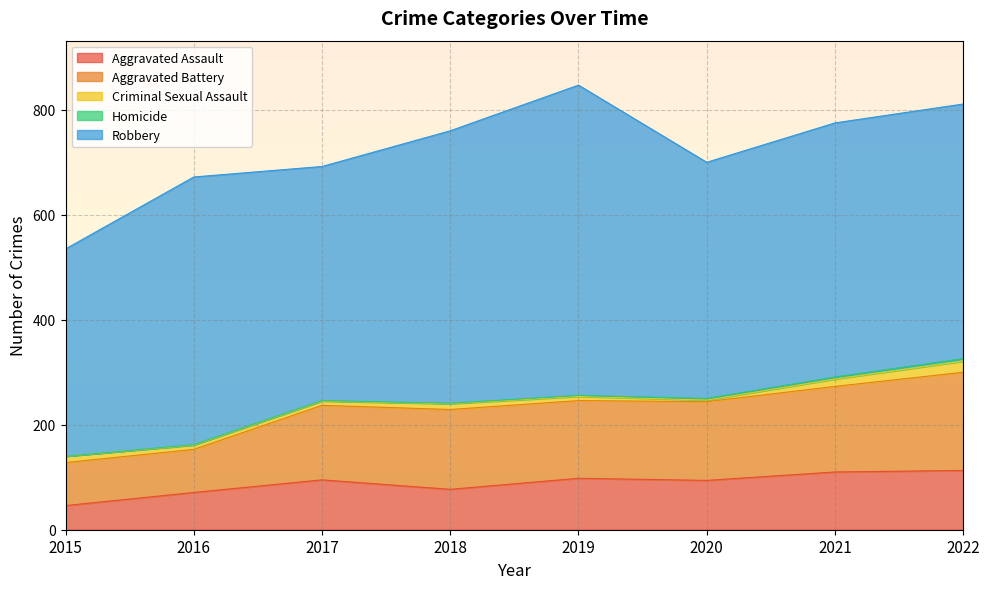

List the series in order of their peak value, lowest first.

Homicide, Criminal Sexual Assault, Aggravated Assault, Aggravated Battery, Robbery